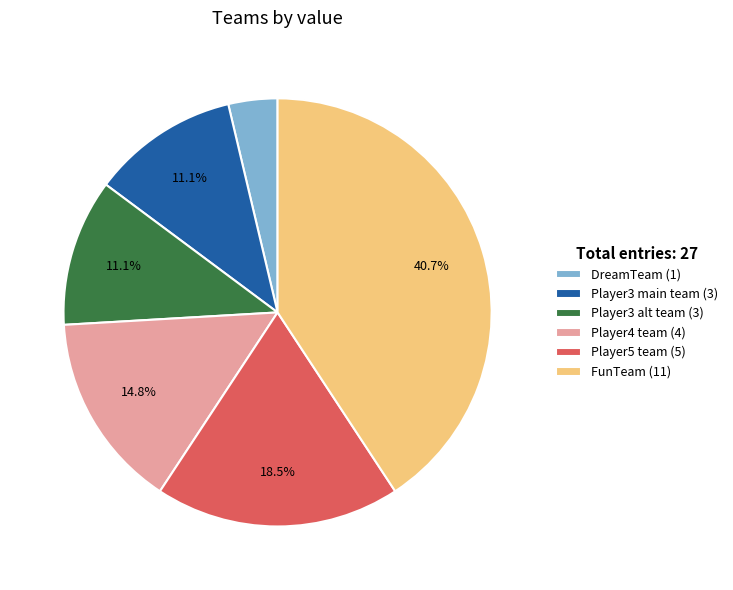

Between Player3 main team (3) and Player4 team (4), which is larger?

Player4 team (4)